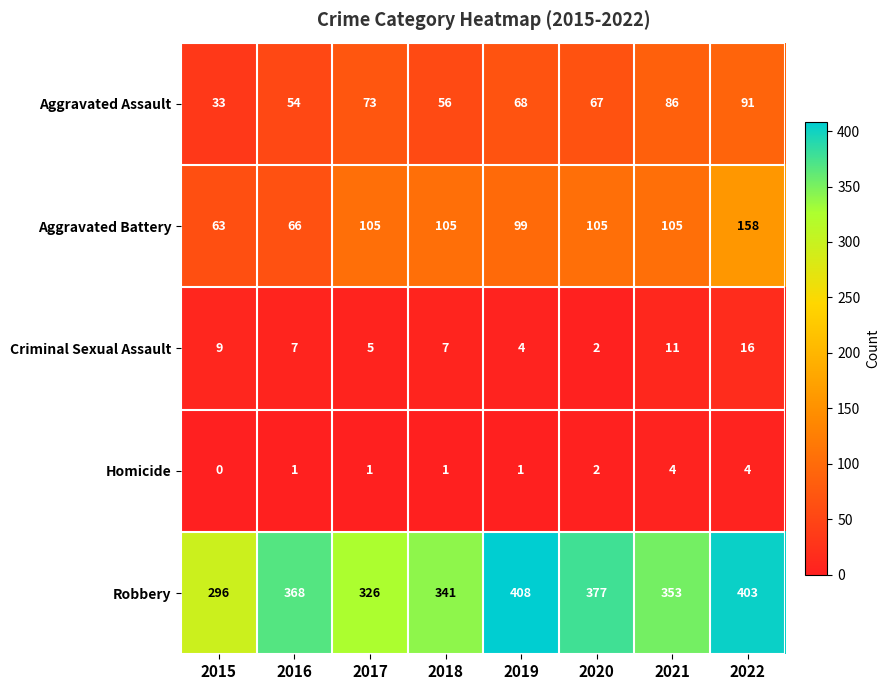

What is the difference between the highest and lowest values at 2021?

349